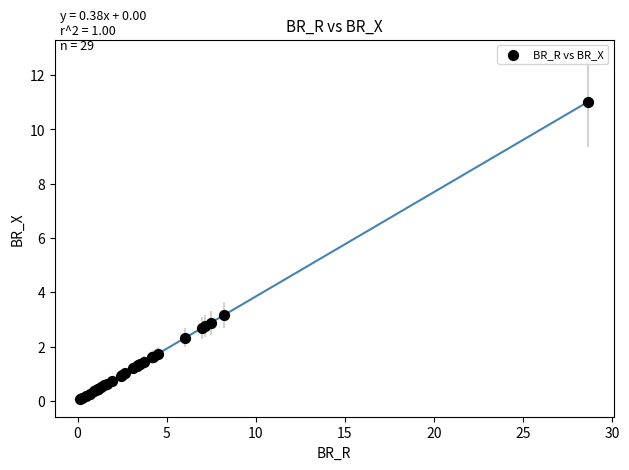

What Y value in the scatter plot is closest to 5?

3.2